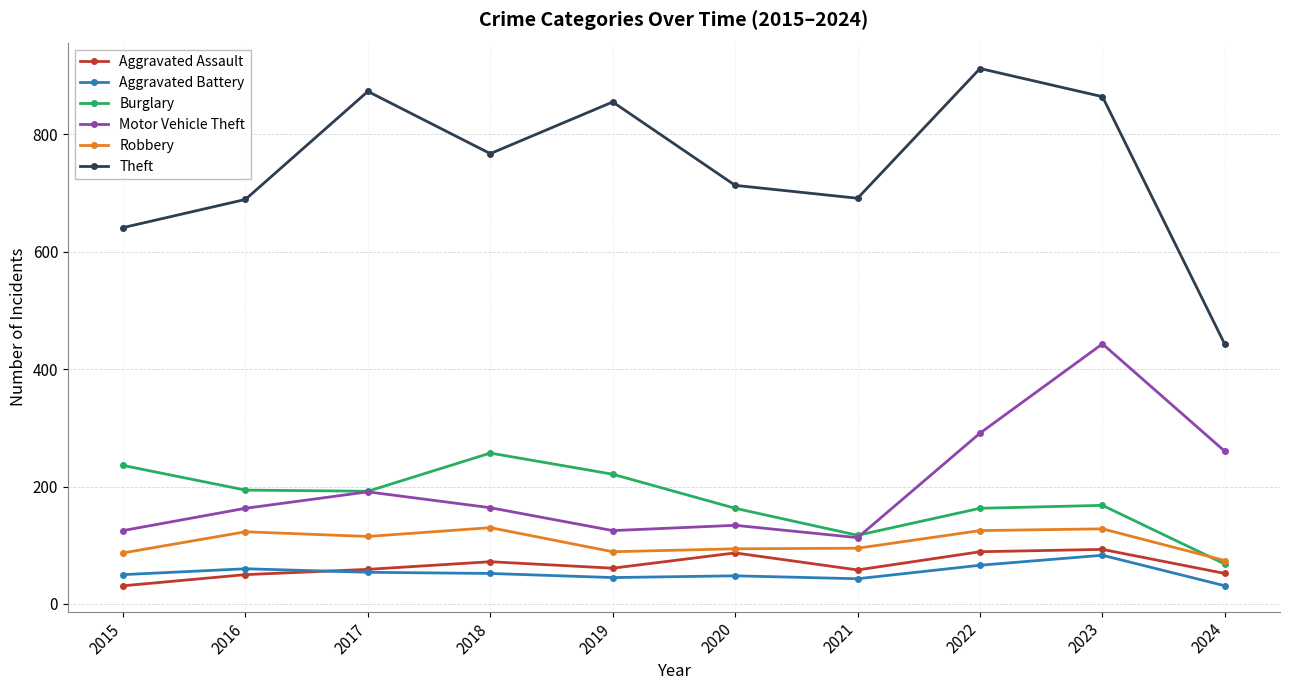

The value of Burglary at 2021 is 117. True or false?

True